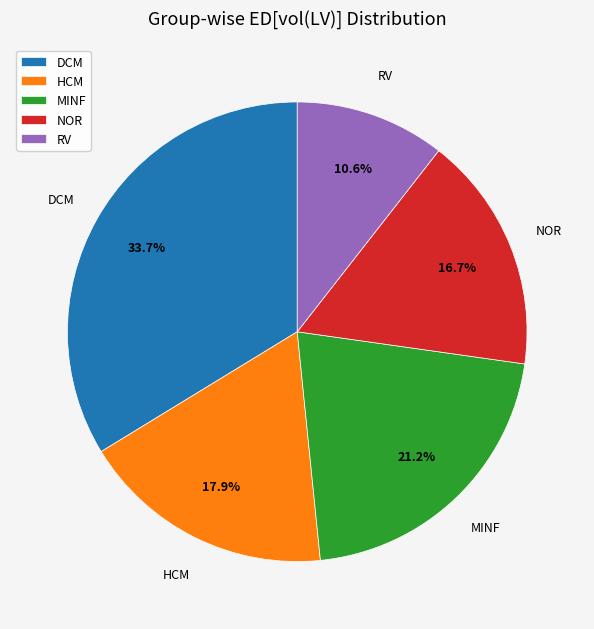

What is the ratio of the value at HCM to the value at DCM?

0.5